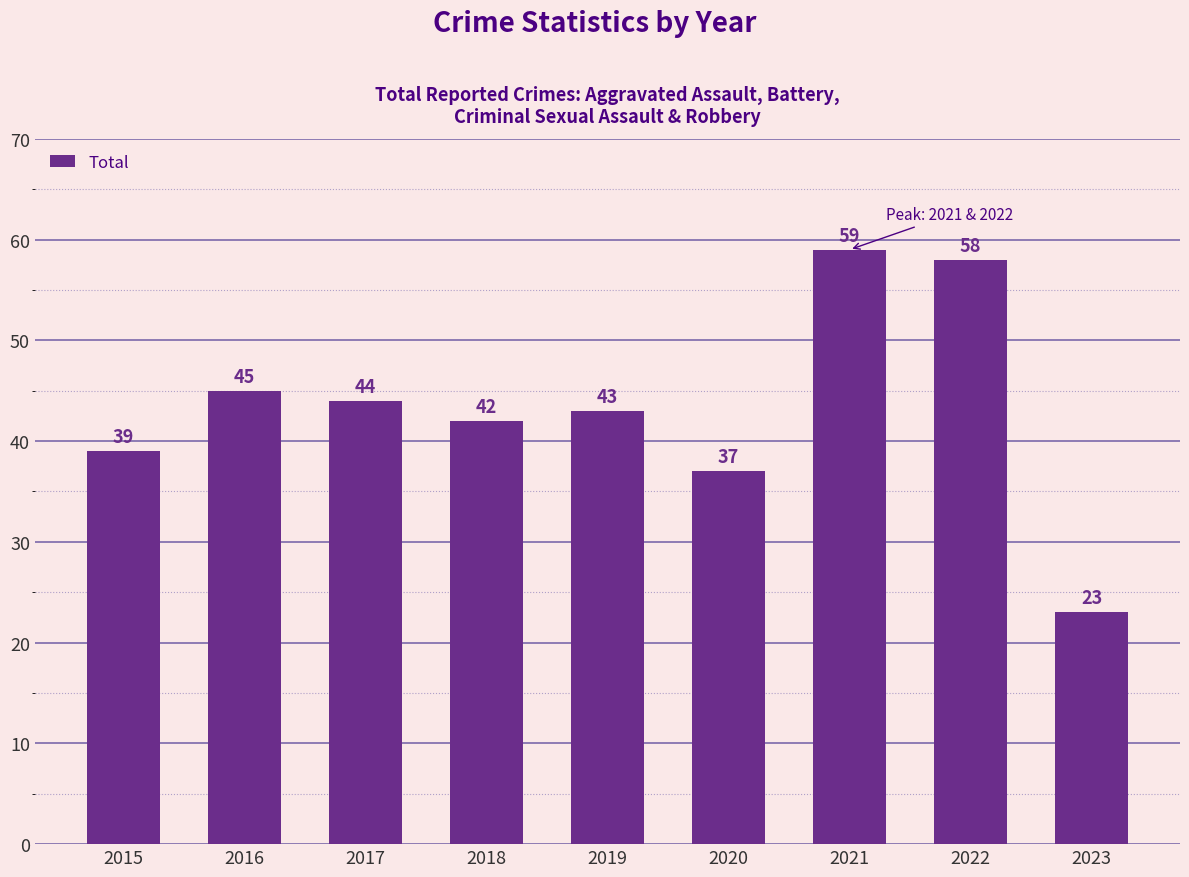

What is the value of the 4th bar from the left?

42